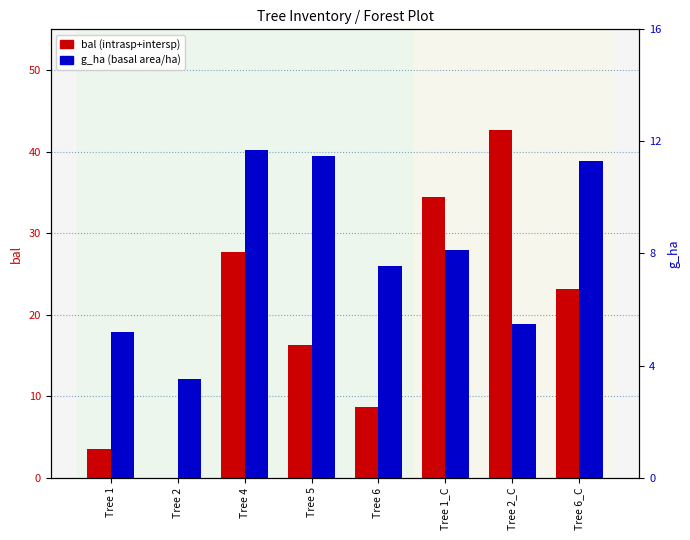

Which series changed the most between Tree 5 and Tree 1_C?

bal